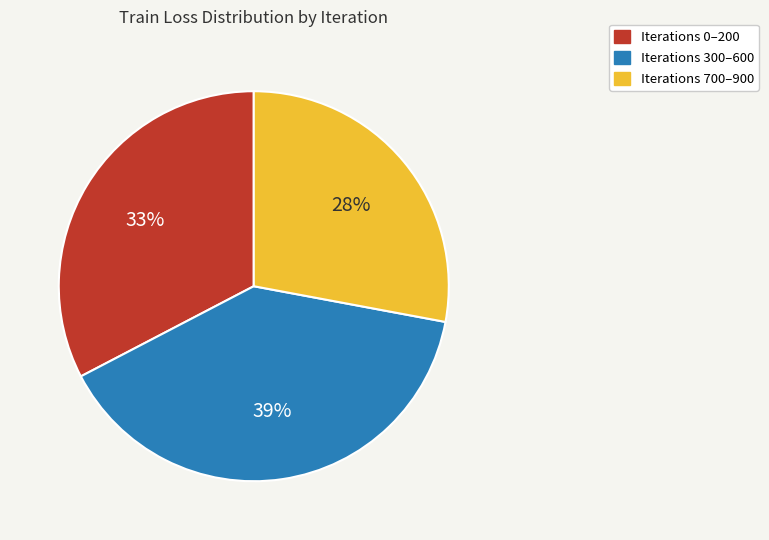

Count the number of slices in the pie.

3